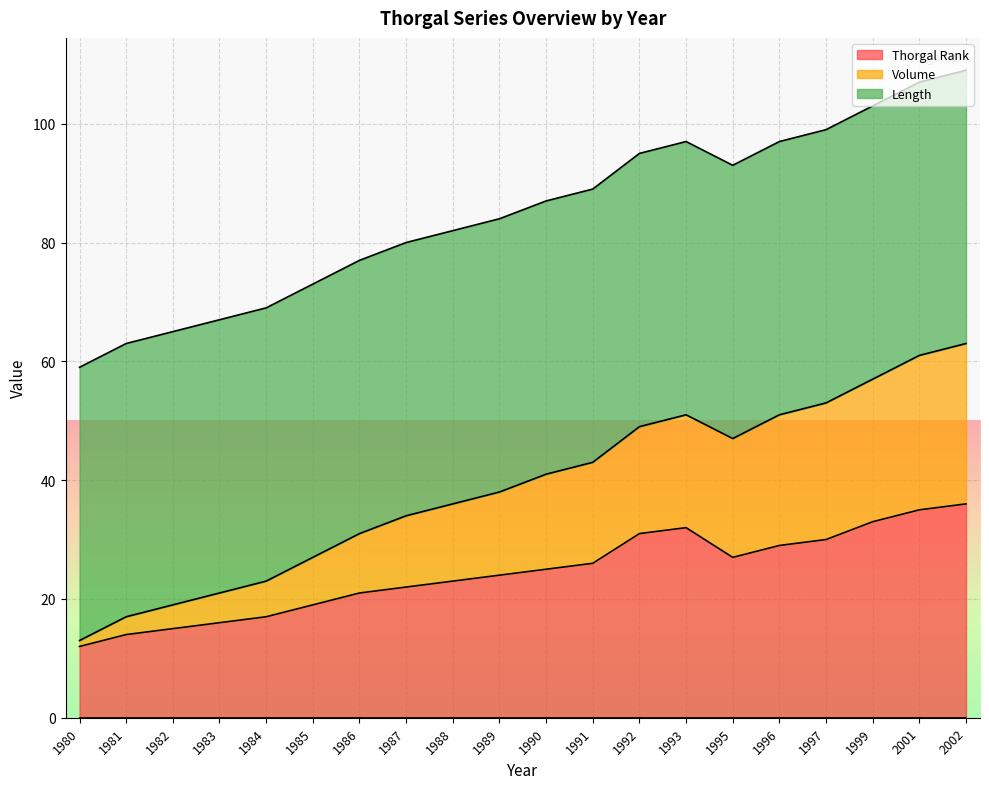

True or false: Thorgal Rank has more than 2 points higher than both neighbors.

False